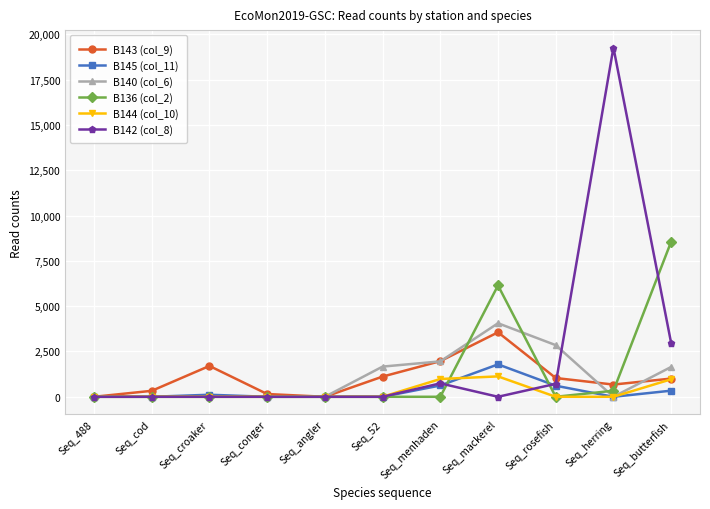

What is the label of the 2nd point from the left?

Seq_cod